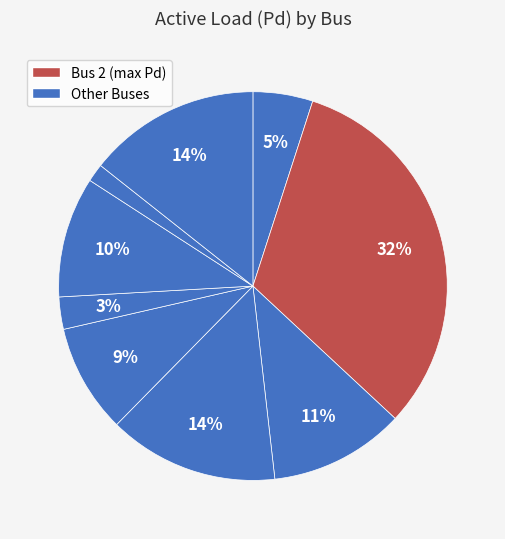

Is there any slice that represents more than half of the pie?

No